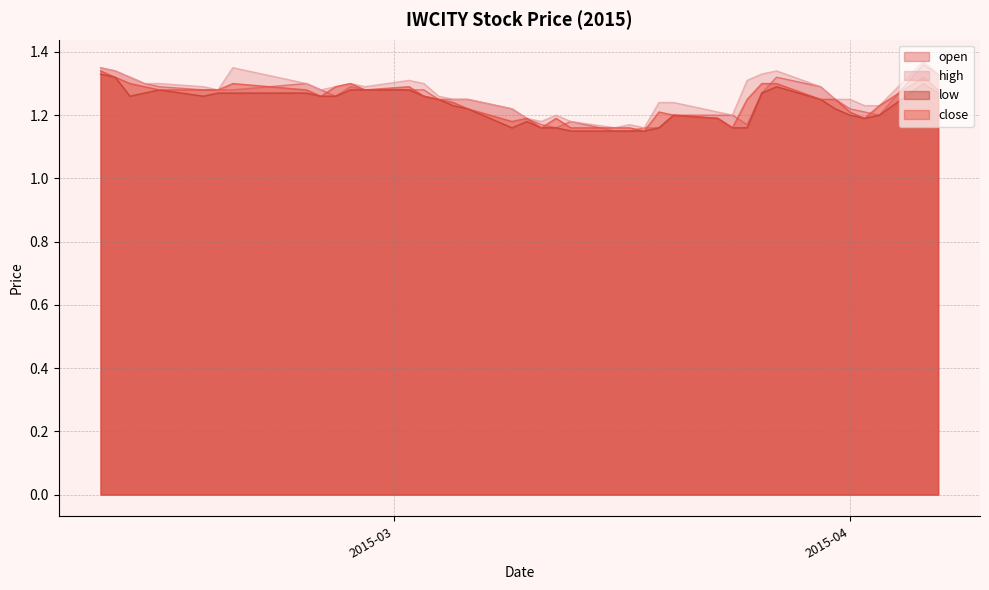

In high, how many points are lower than both neighbors (excluding endpoints)?

7